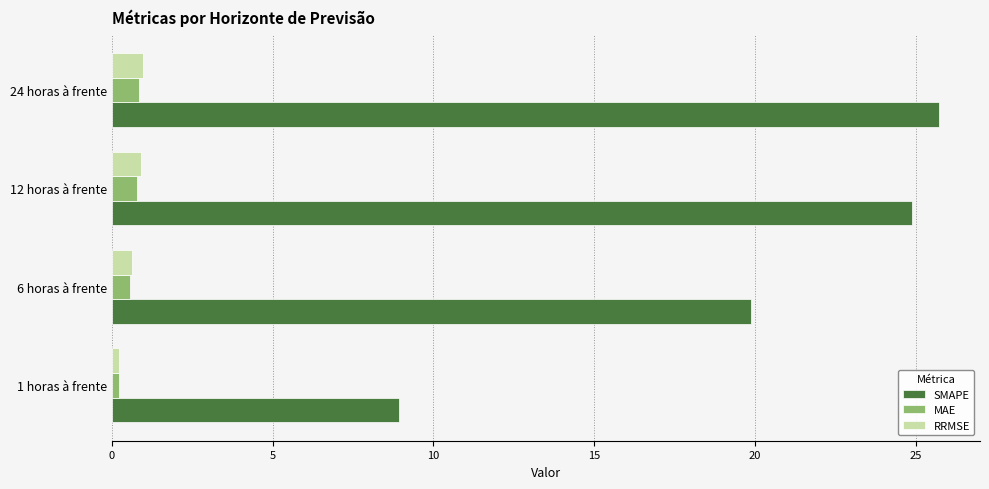

At how many categories does at least one series exceed 17?

3